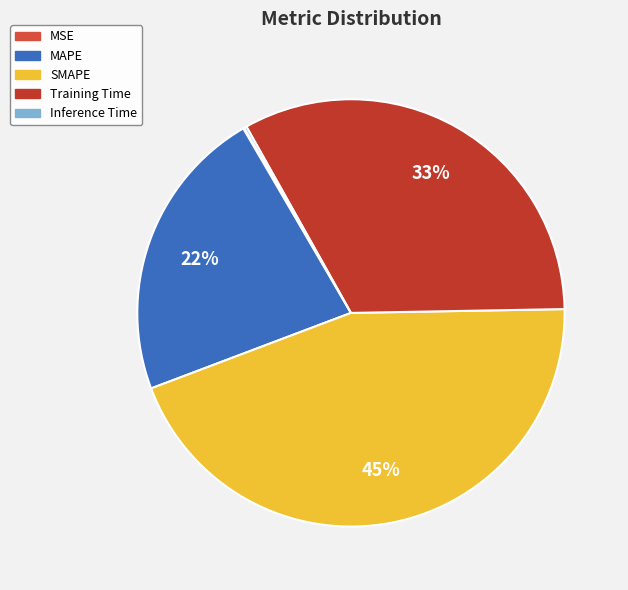

Which category has the biggest portion of the pie?

SMAPE